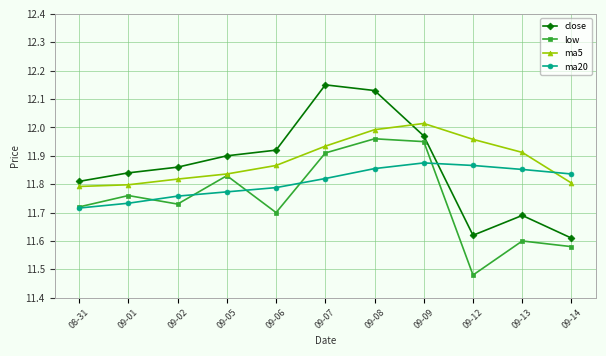

True or false: ma5 has more than 2 interior local peaks.

False